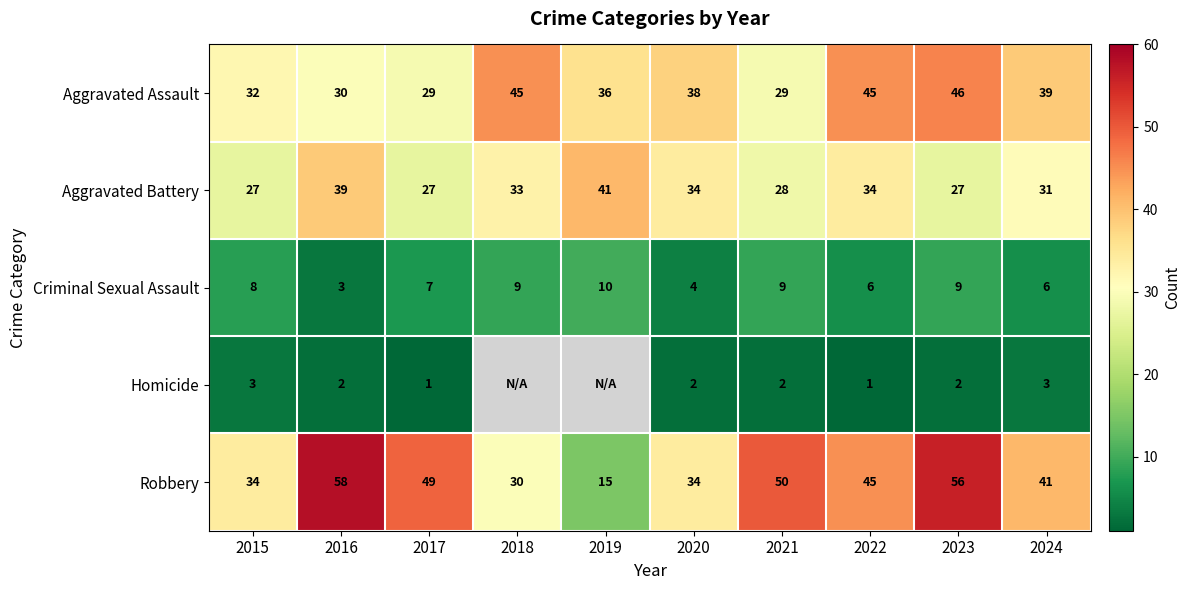

What is the sum of all Aggravated Battery values?

321